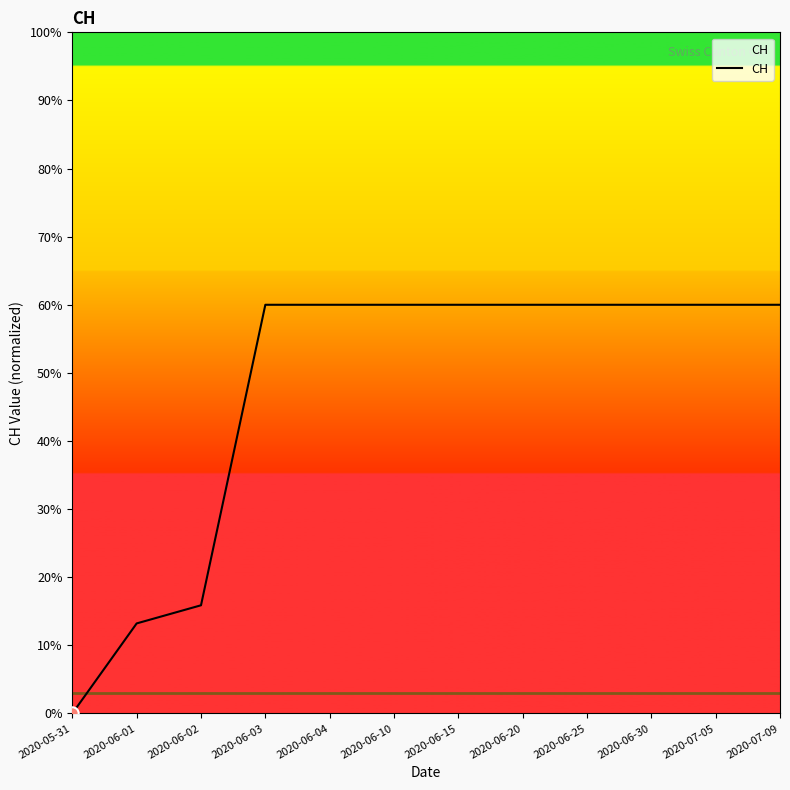

What is the change in value from 2020-05-31 to 2020-06-30?

+60.0